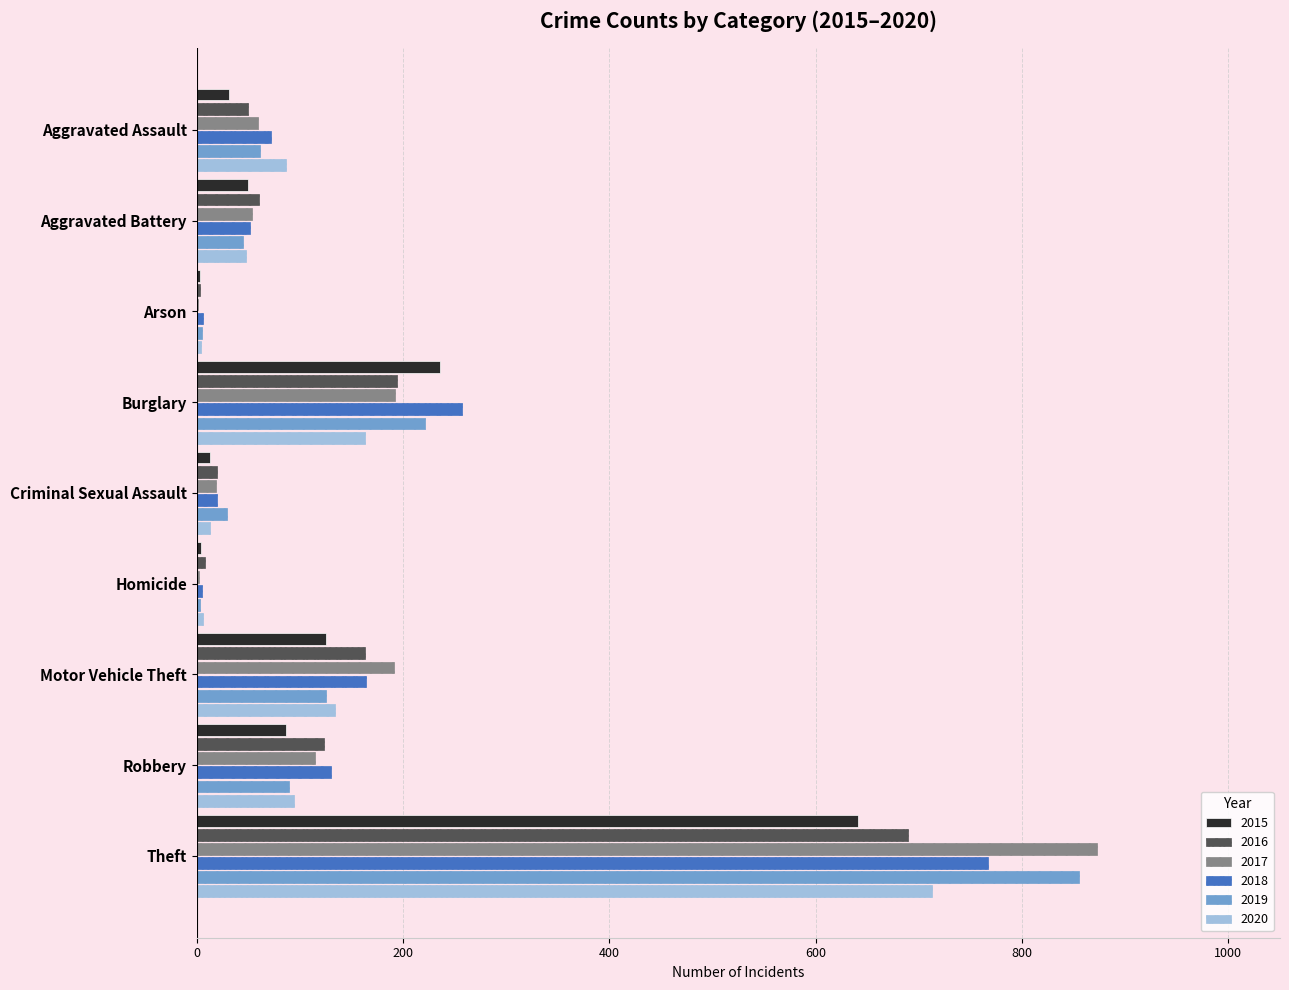

Which series changed the most between Motor Vehicle Theft and Robbery?

2017